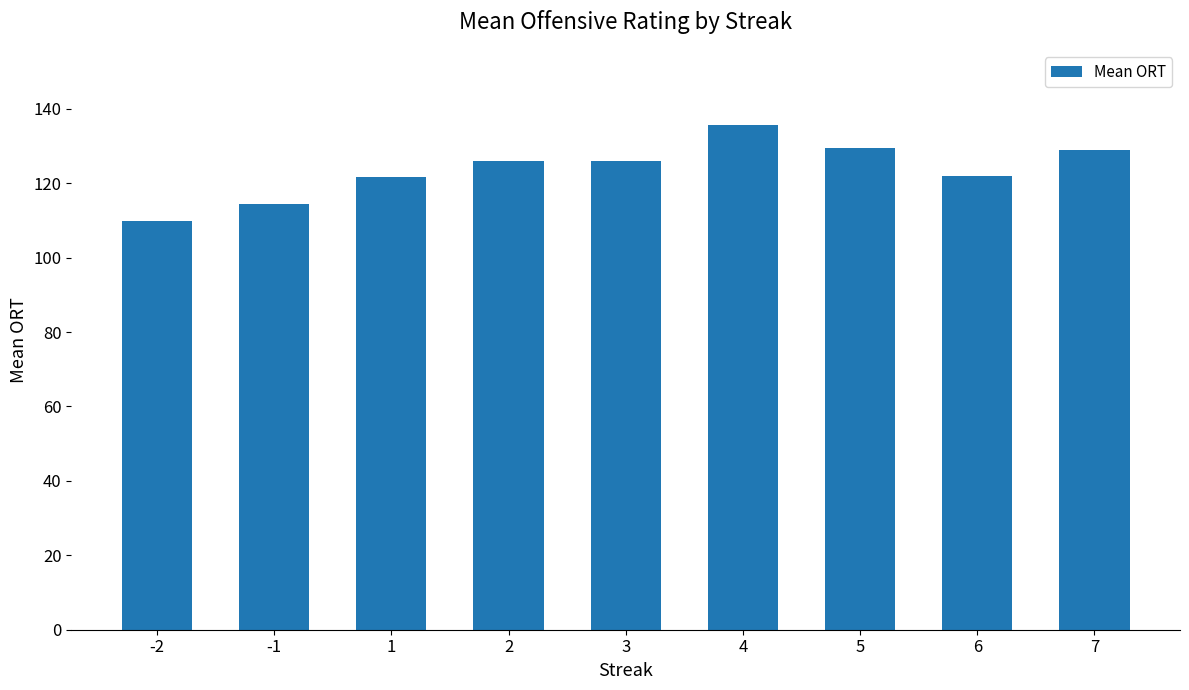

What is the approximate value at 5?

129.5